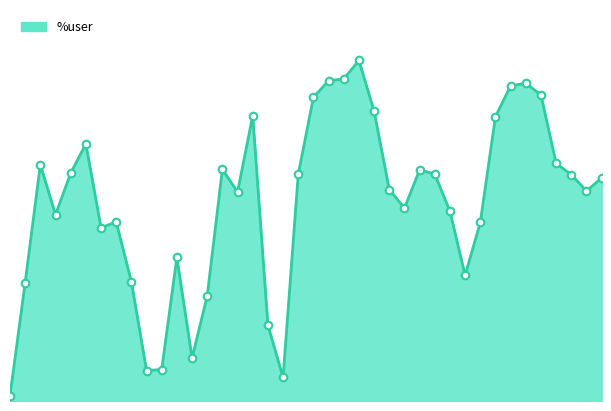

How many lines are shown in the chart?

1